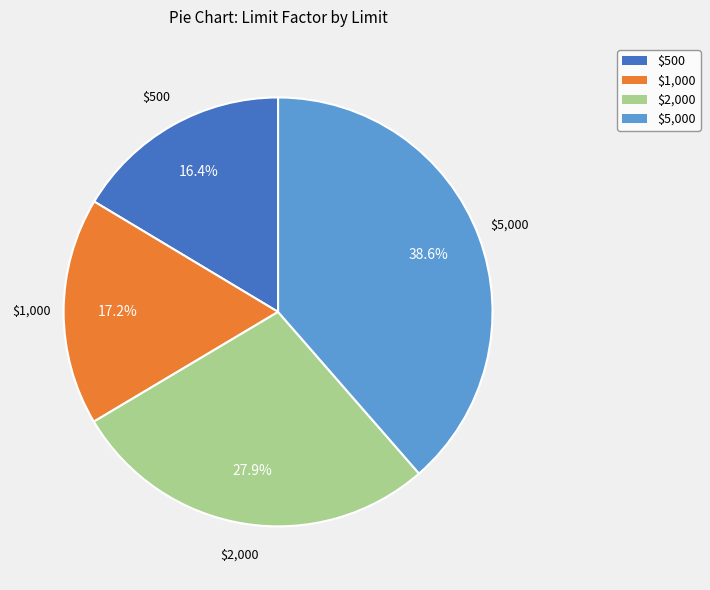

How many slices are in this pie chart?

4